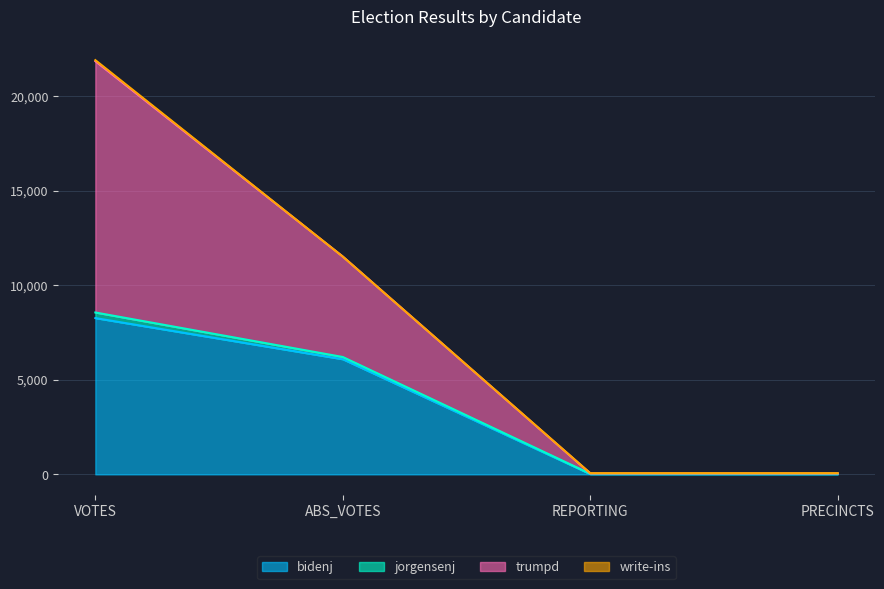

At which category is the sum across all series the highest?

VOTES